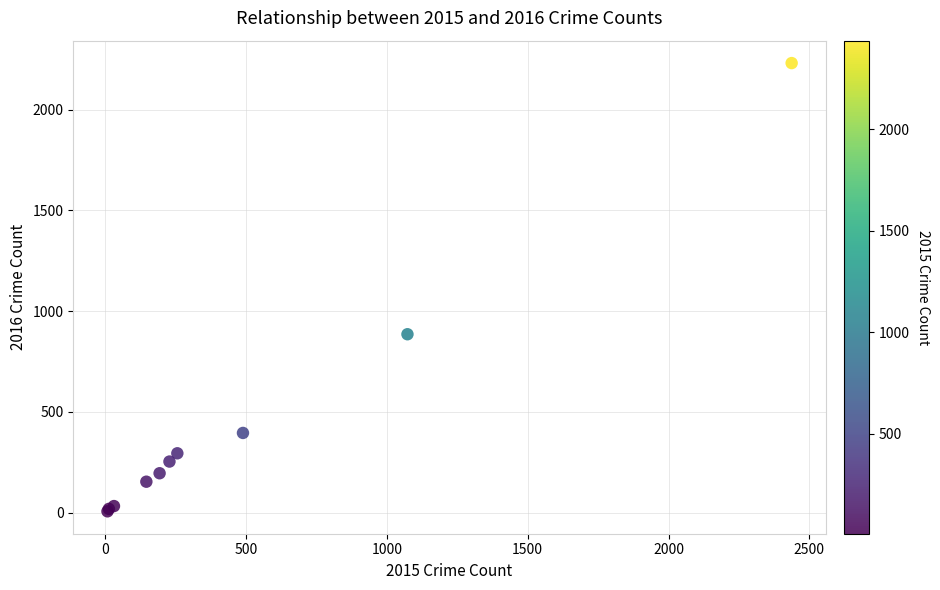

What Y value in the scatter plot is closest to 1118?

885